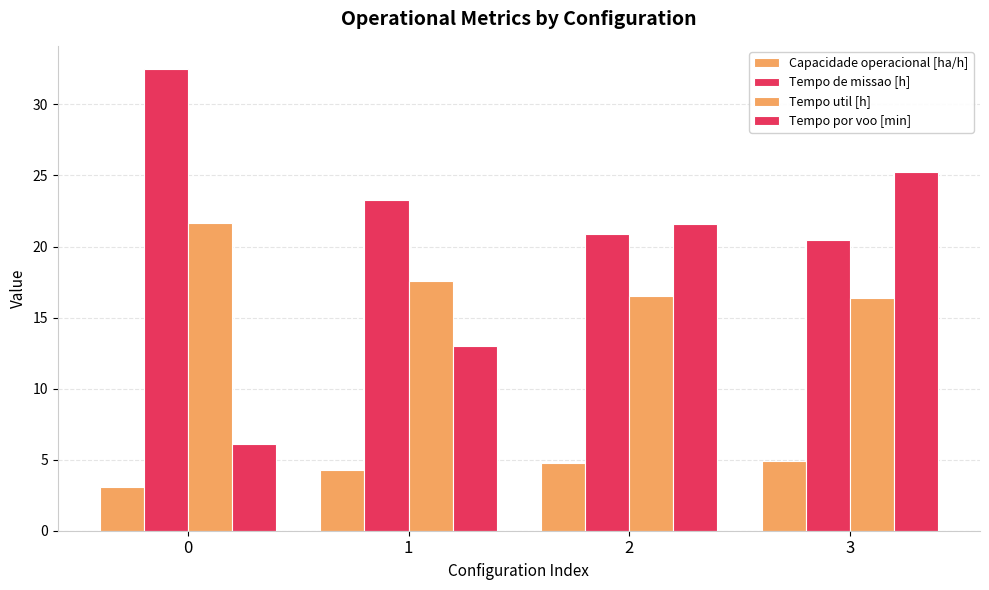

Does the chart contain any negative values?

No